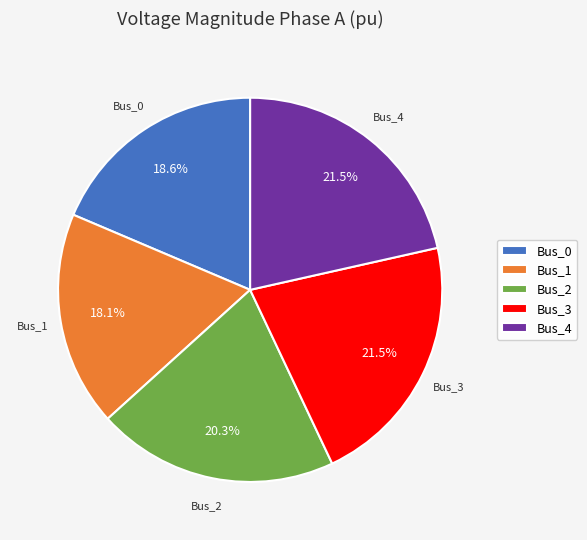

Between Bus_3 and Bus_2, which is larger?

Bus_3